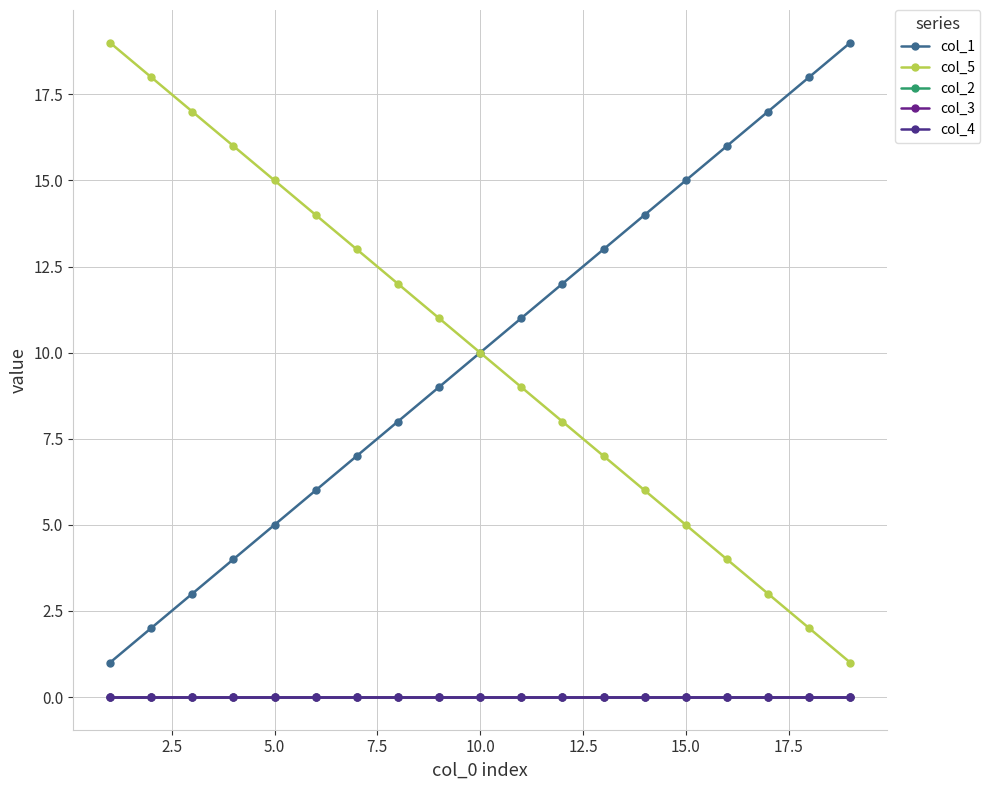

Rank the series by their maximum value, from highest to lowest.

col_1, col_5, col_2, col_3, col_4